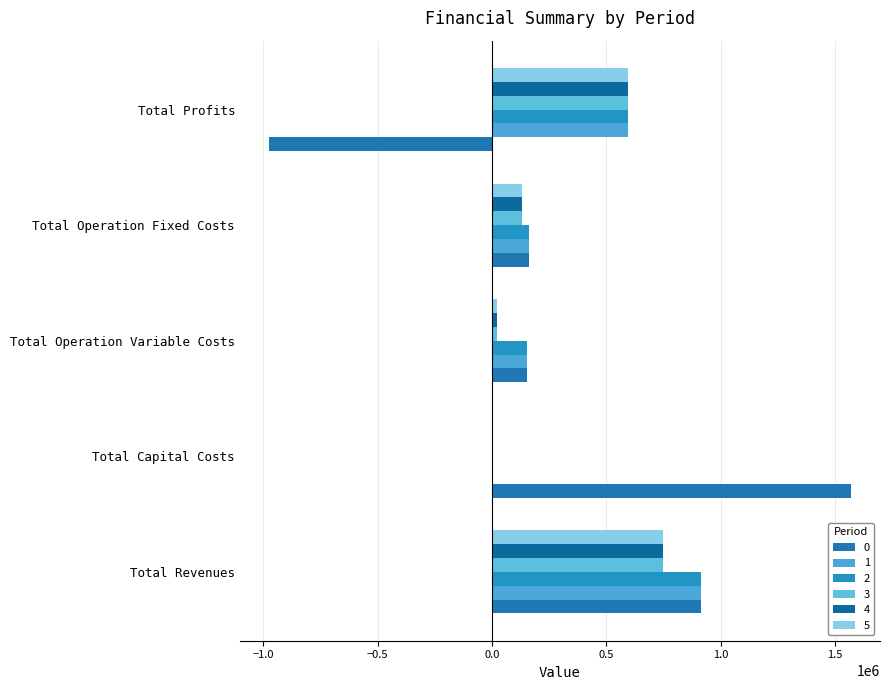

What is the spread (max minus min) of values at Total Operation Variable Costs?

131401.3